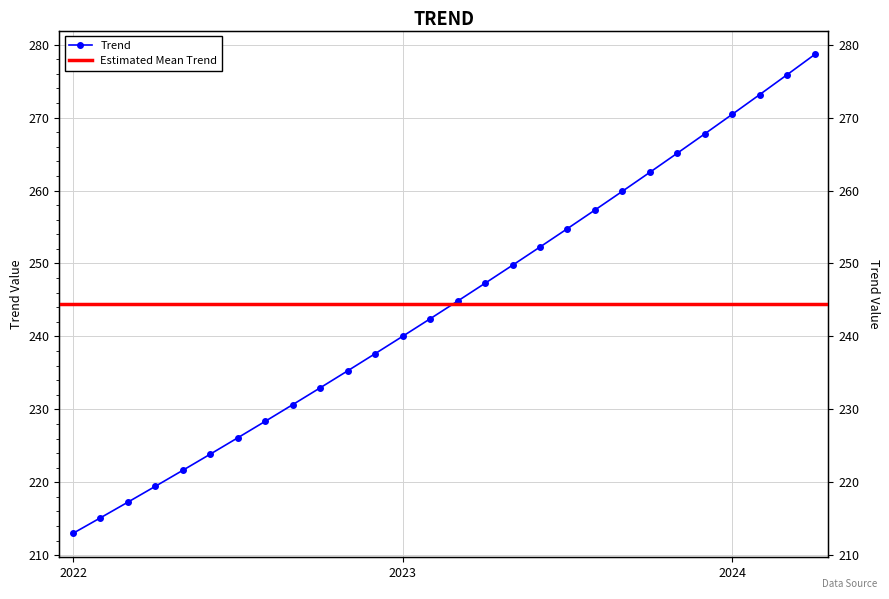

What is the label of the 14th point from the right?

2023-03